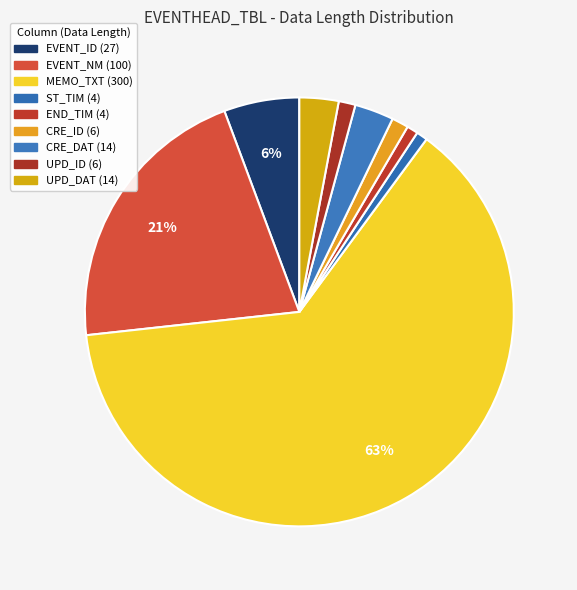

Which slice represents more than half of the pie?

MEMO_TXT (300)